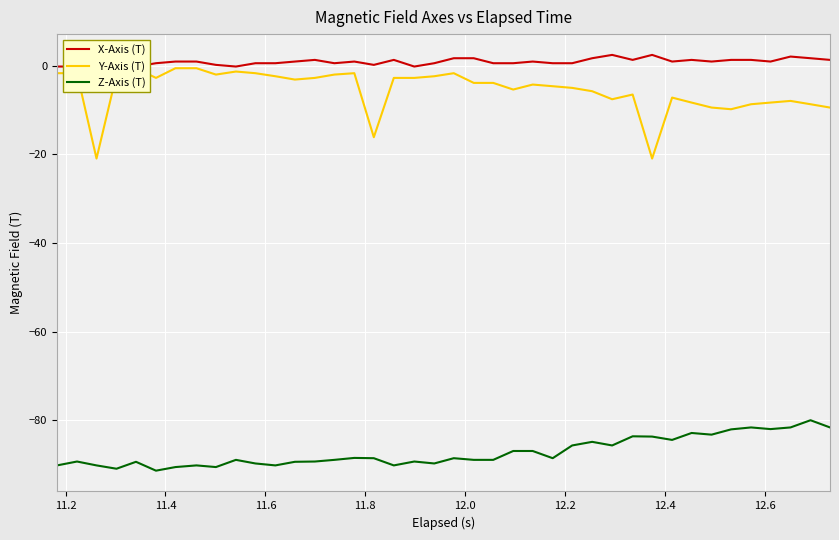

True or false: X-Axis (T) has more than 2 interior local peaks.

True